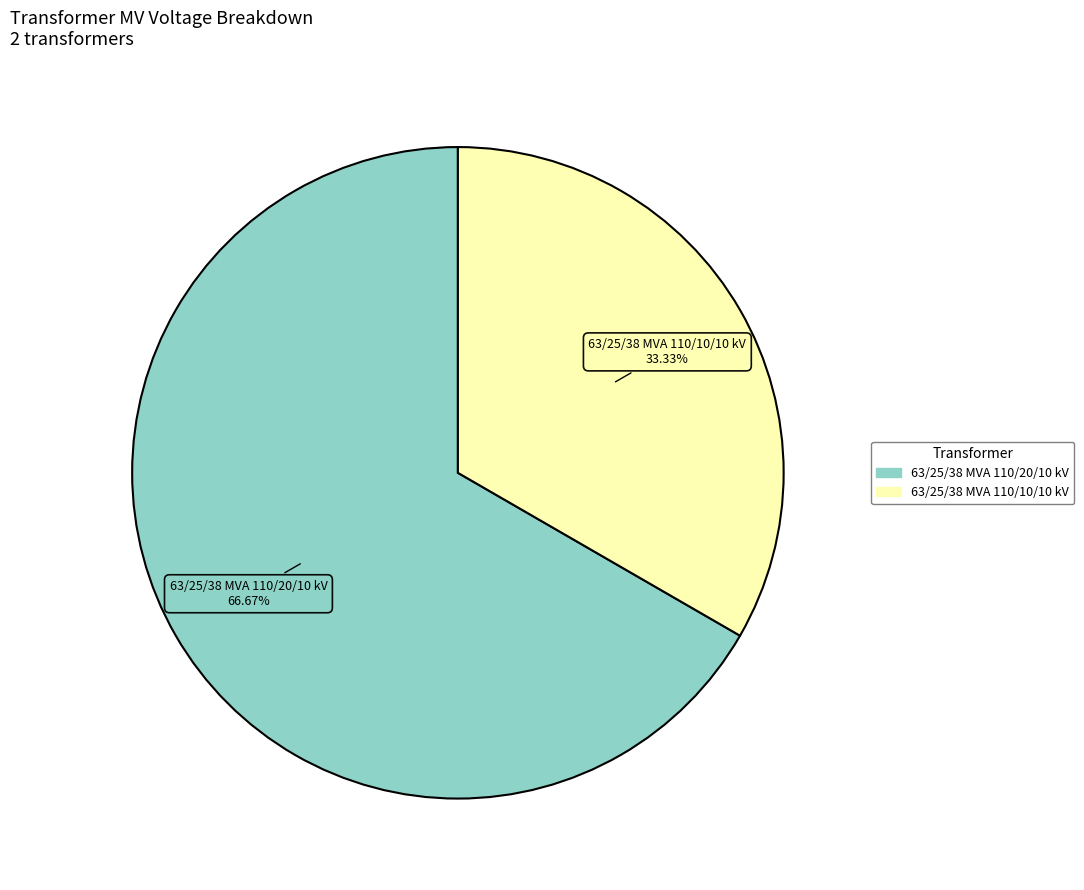

What is the largest slice in the pie chart?

63/25/38 MVA 110/20/10 kV